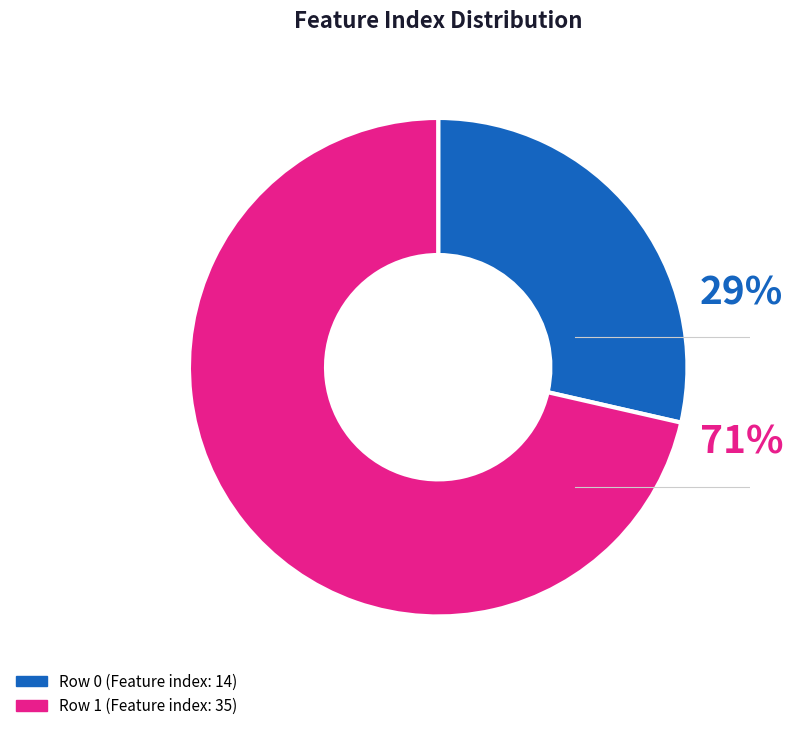

Does Row 0 represent more than half of the total?

No